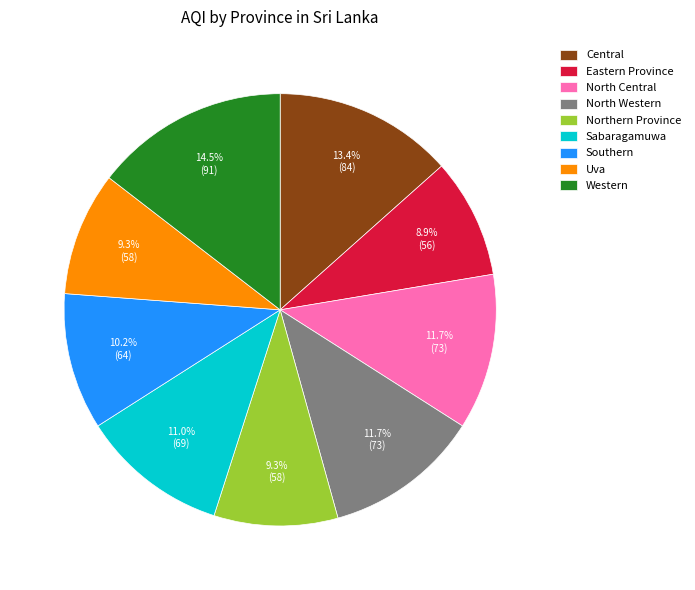

What percentage is the Uva slice, to the nearest percent?

9%